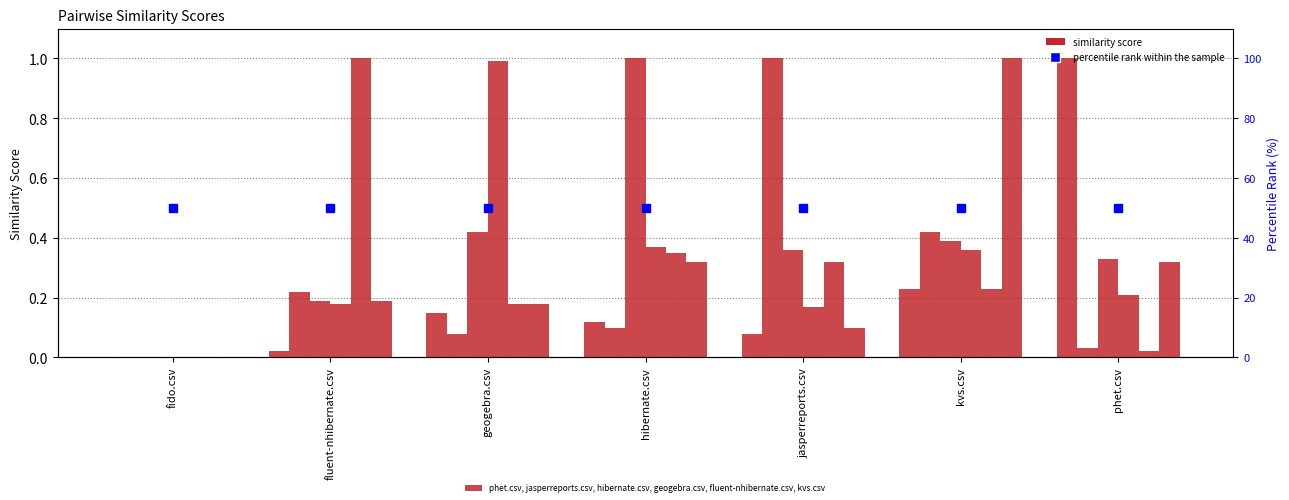

List the labels in order of geogebra.csv value, smallest first.

fido.csv, jasperreports.csv, fluent-nhibernate.csv, phet.csv, kvs.csv, hibernate.csv, geogebra.csv